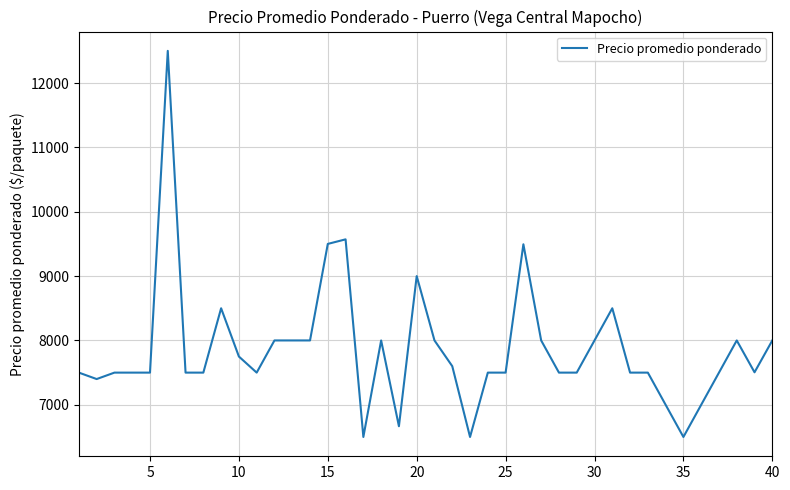

What is the smallest value displayed?

6500